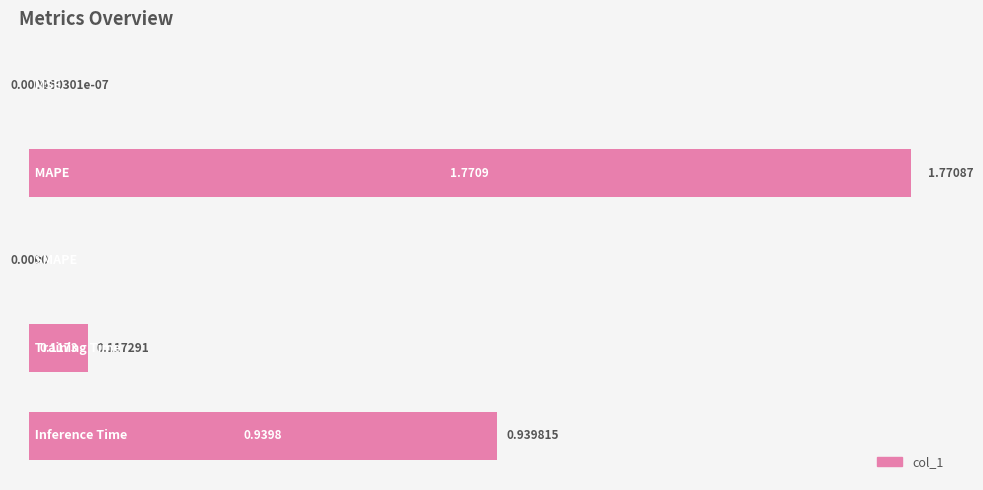

What is the sum of all values?

2.8